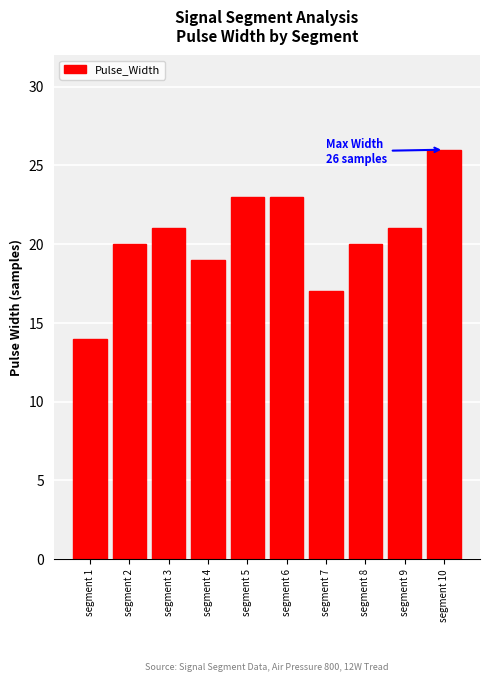

Reading right to left, list all the values displayed in this chart.

26	21	20	17	23	23	19	21	20	14